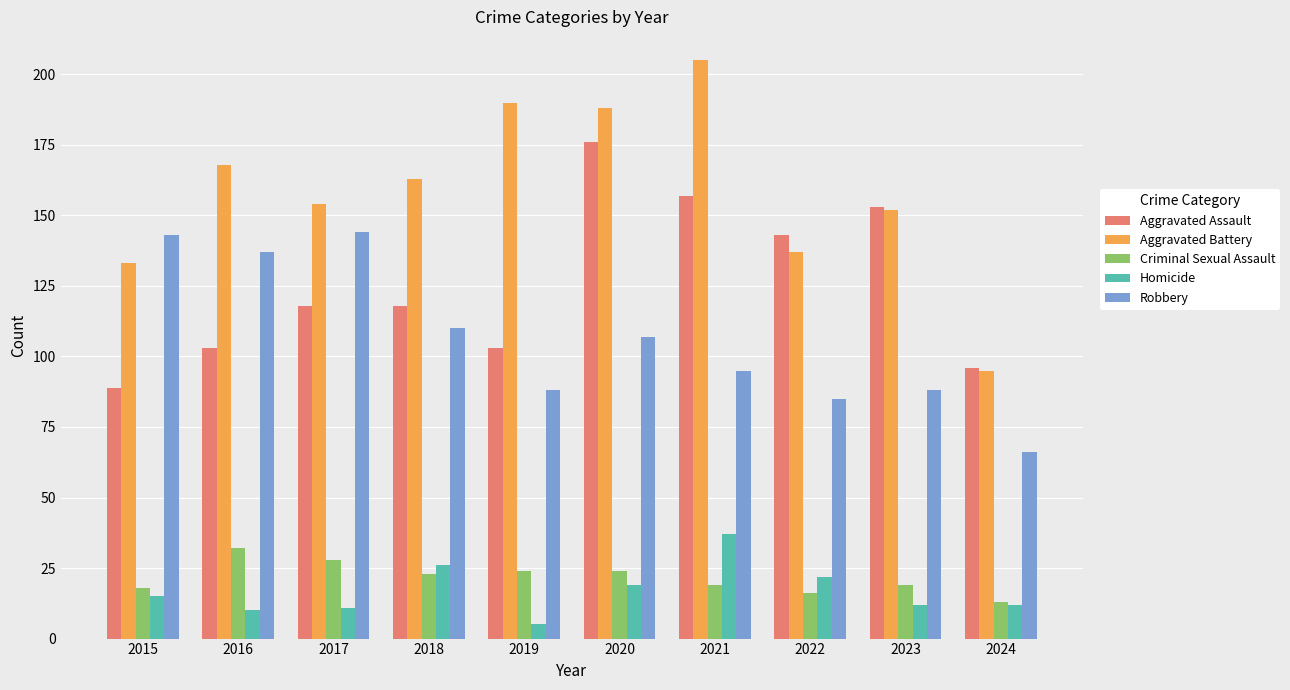

What is the difference between the maximum and minimum values in the Aggravated Battery series?

110